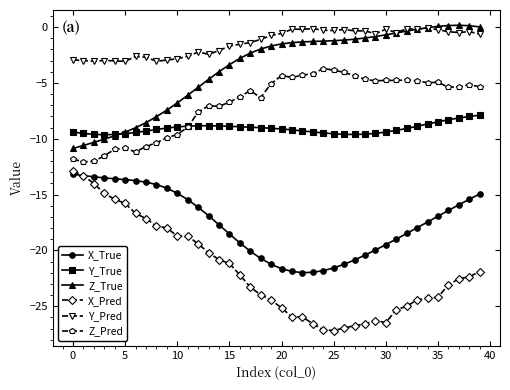

What is the difference between the second highest and second lowest values in the Z_True series?

10.7